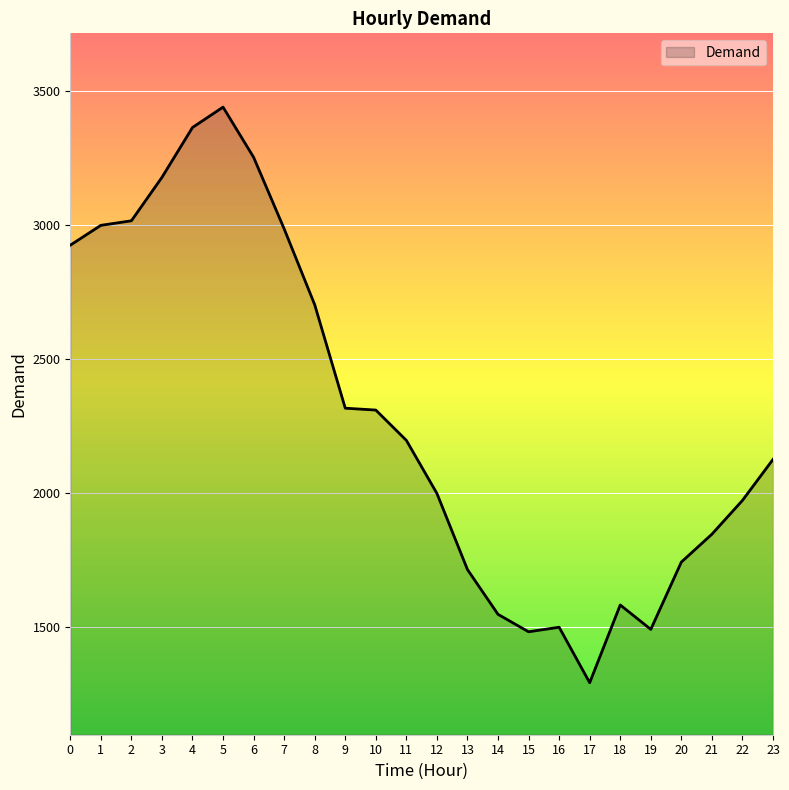

Is it true that the value at 16 is 1500?

True